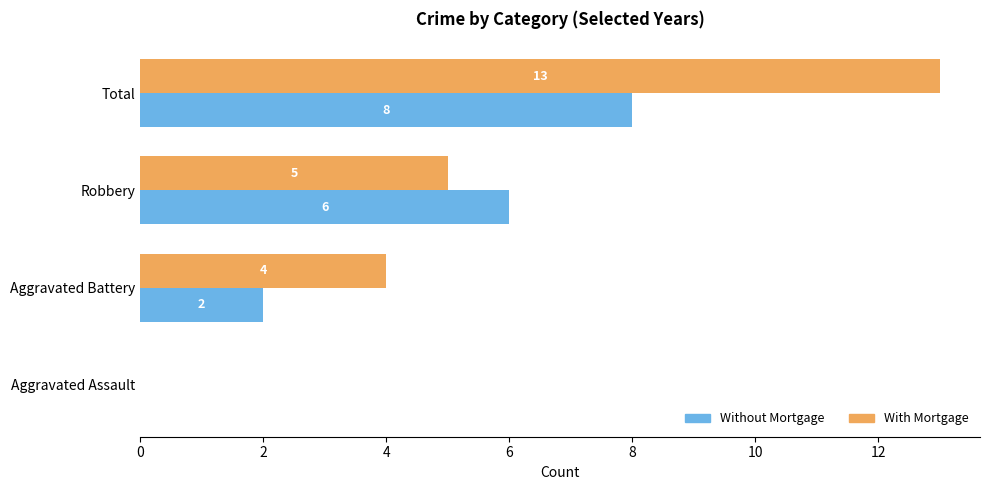

Where is With Mortgage nearest to the value 6?

Robbery